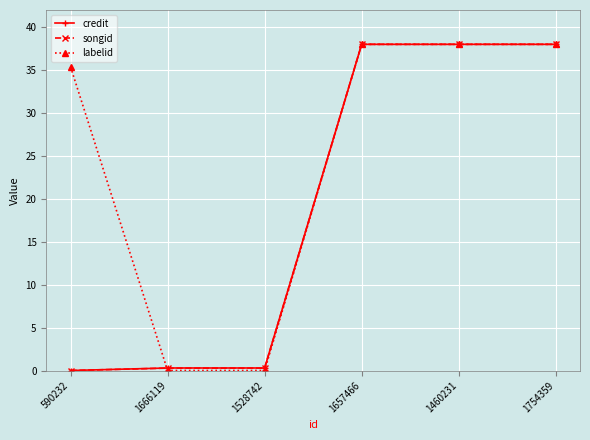

Is this an area chart (filled region under the line)?

No